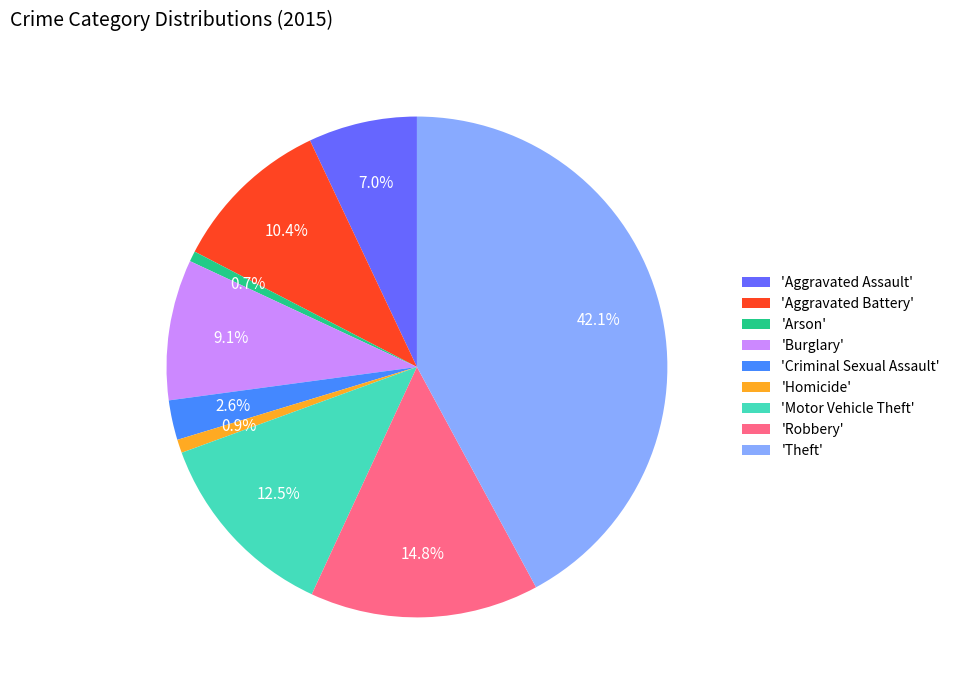

How many slices are in this pie chart?

9